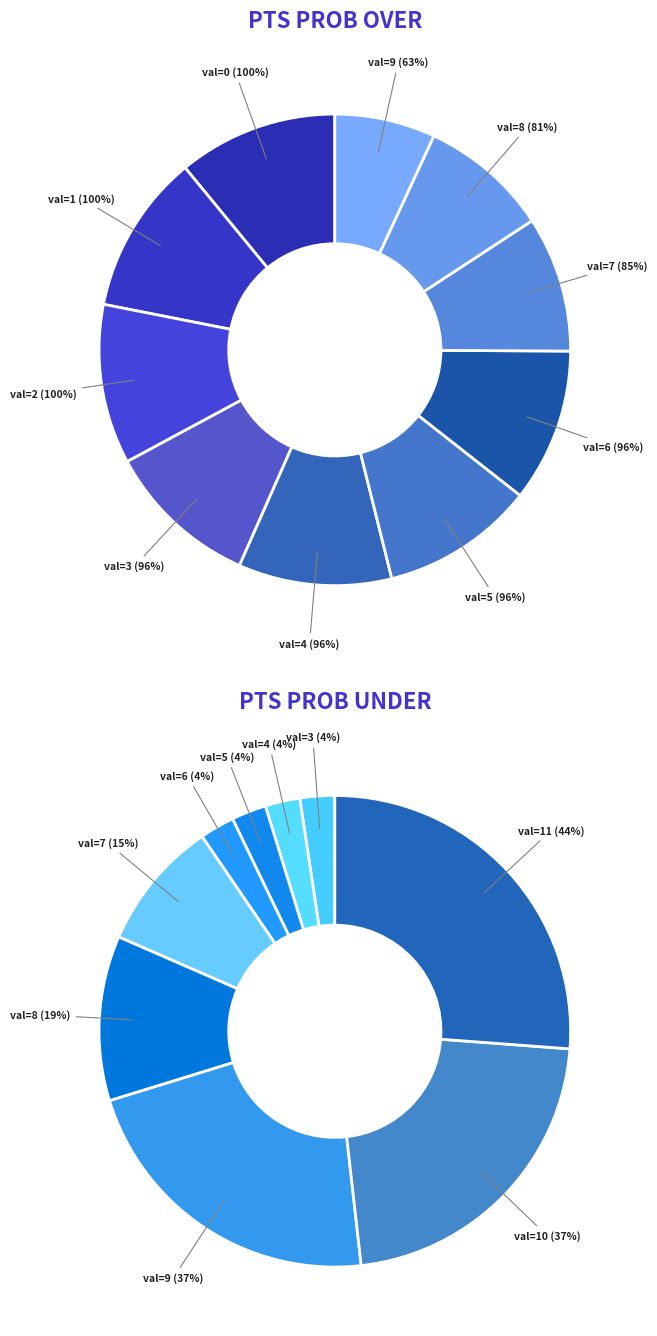

To the nearest percent, what is the difference between the largest and smallest slice percentages?

4%